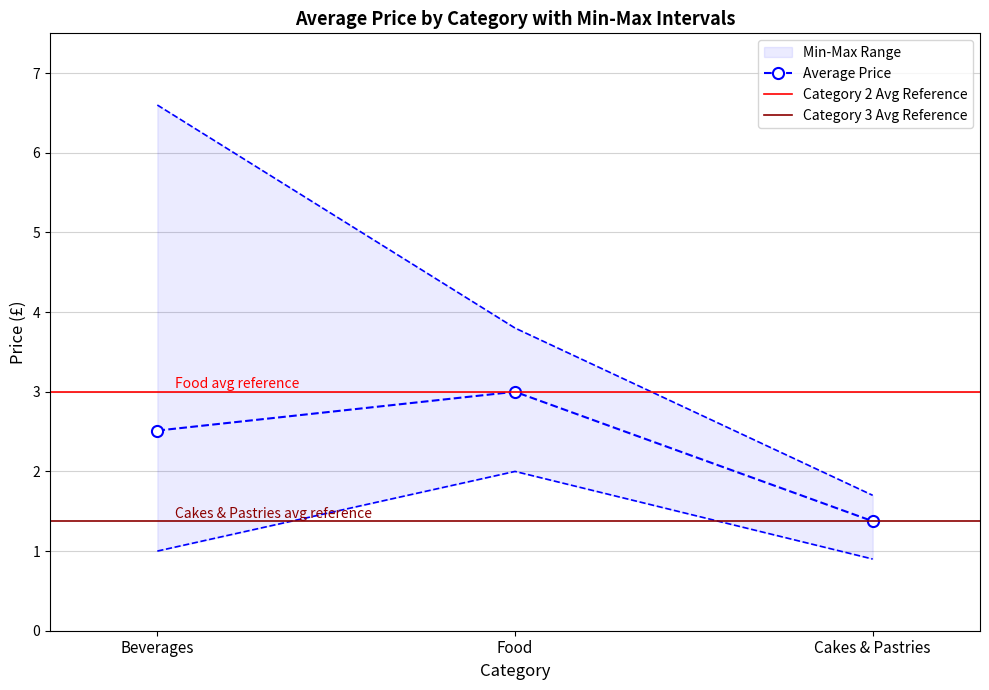

How many data points are above 2?

2